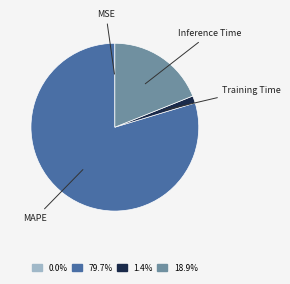

Does any single category account for the majority?

Yes